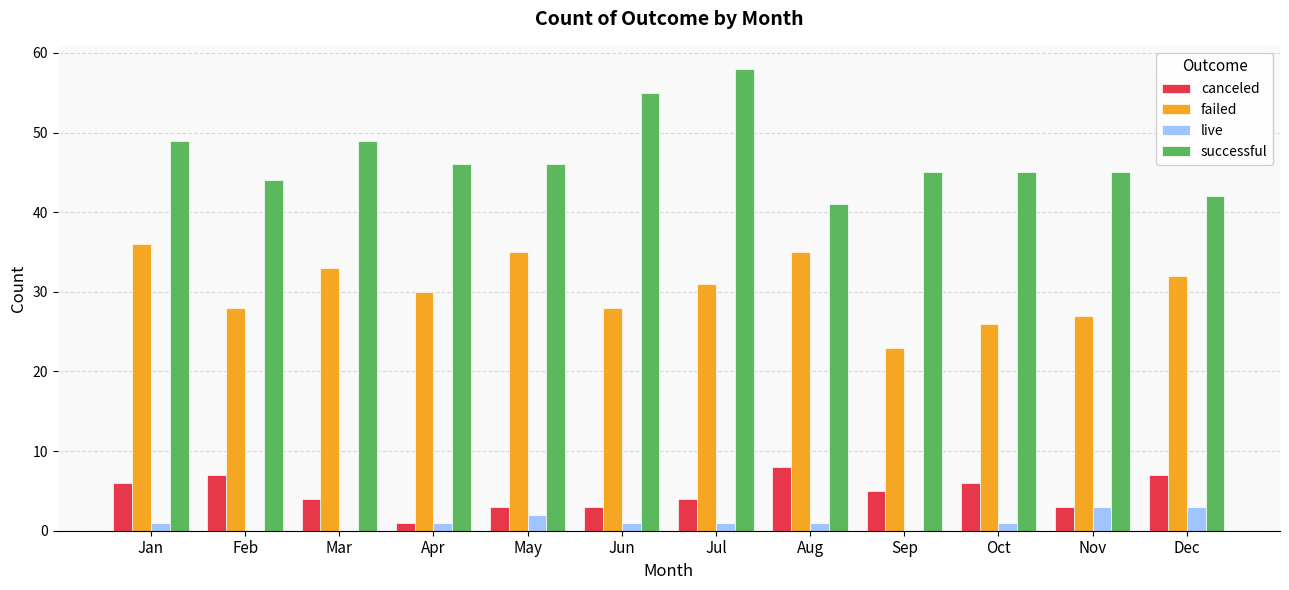

The failed series shows 7 at Jun. True or false?

False